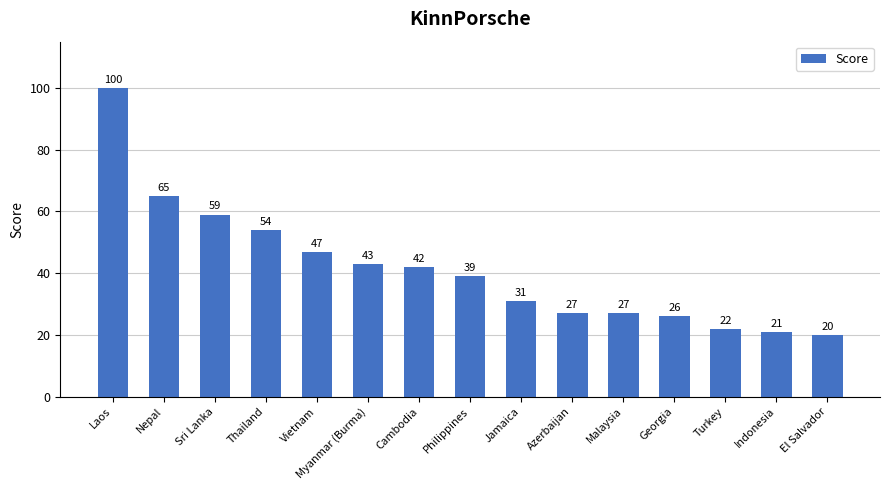

Count the number of data series in this chart.

1